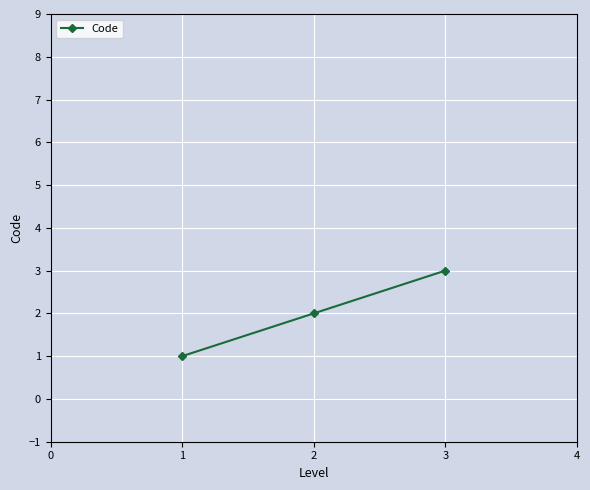

What is the sum of all values?

6